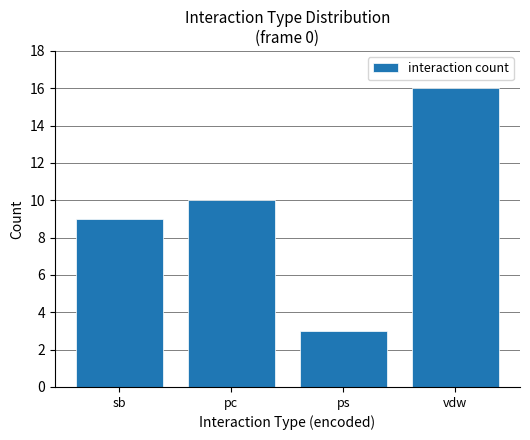

Reading left to right, list all the values displayed in this chart.

9	10	3	16